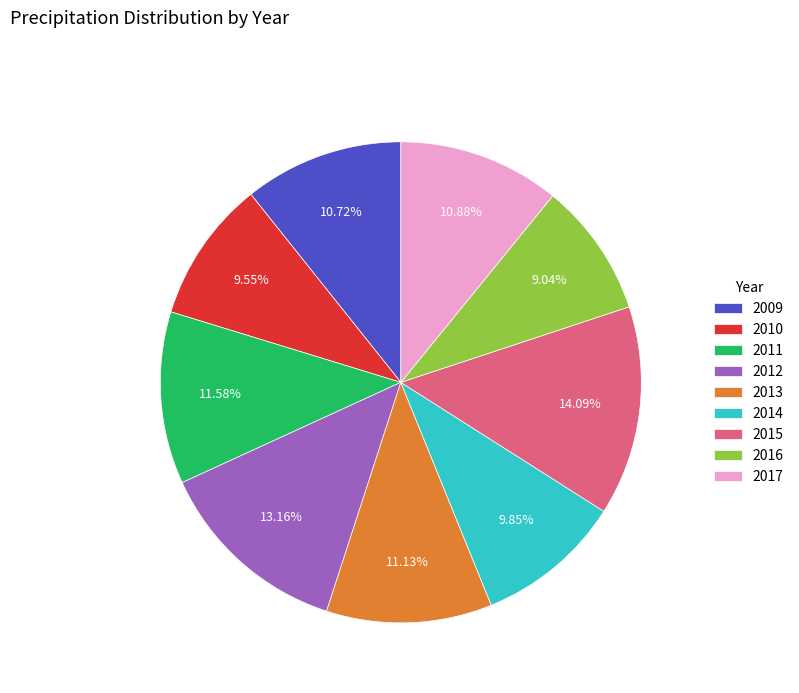

Combined, do 2017 and 2013 account for over 50%?

No